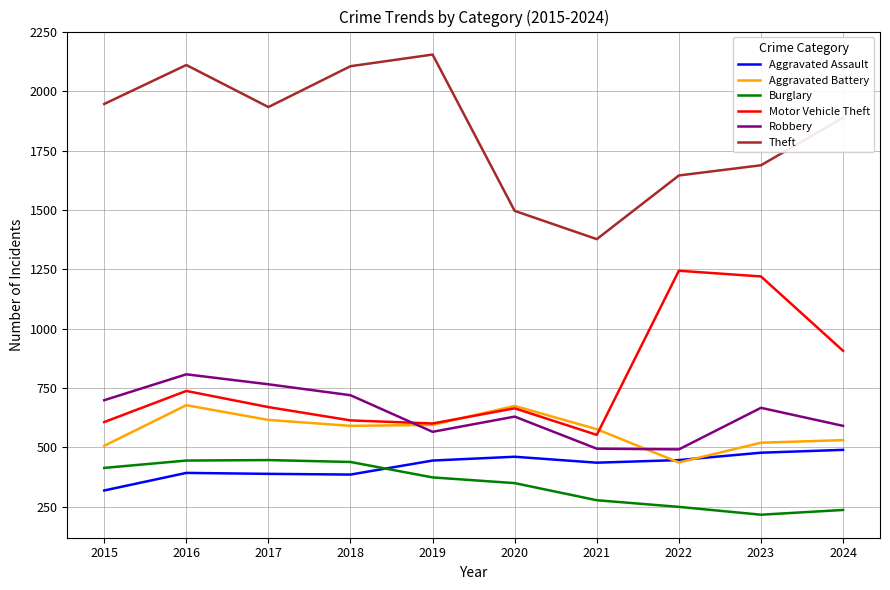

How many lines are shown in the chart?

6